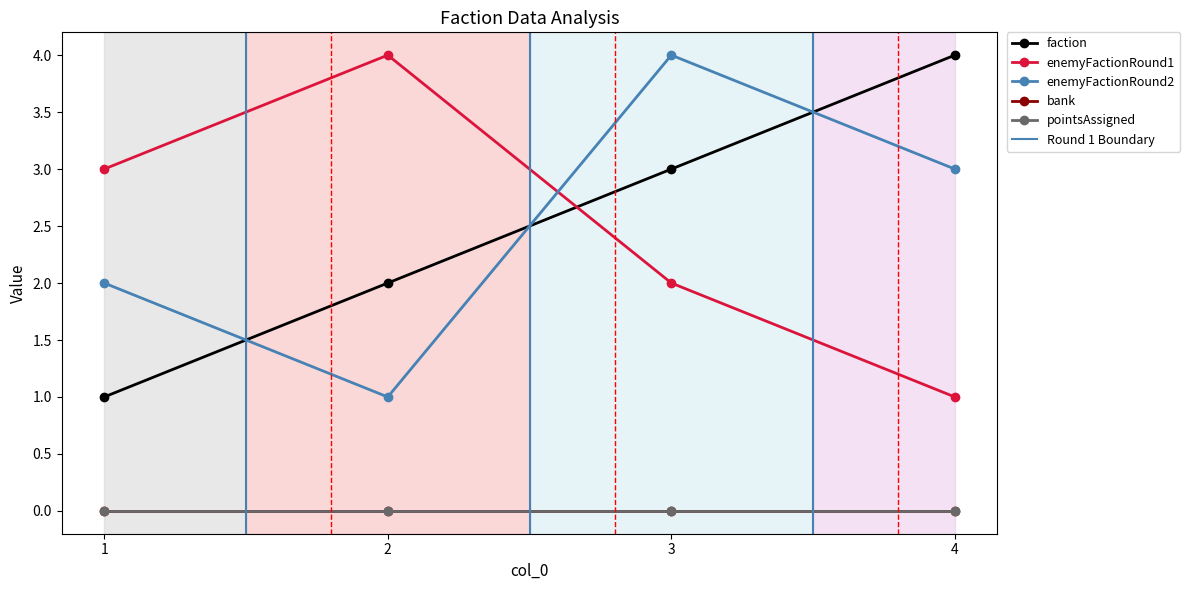

How many times do enemyFactionRound1 and enemyFactionRound2 cross each other?

1